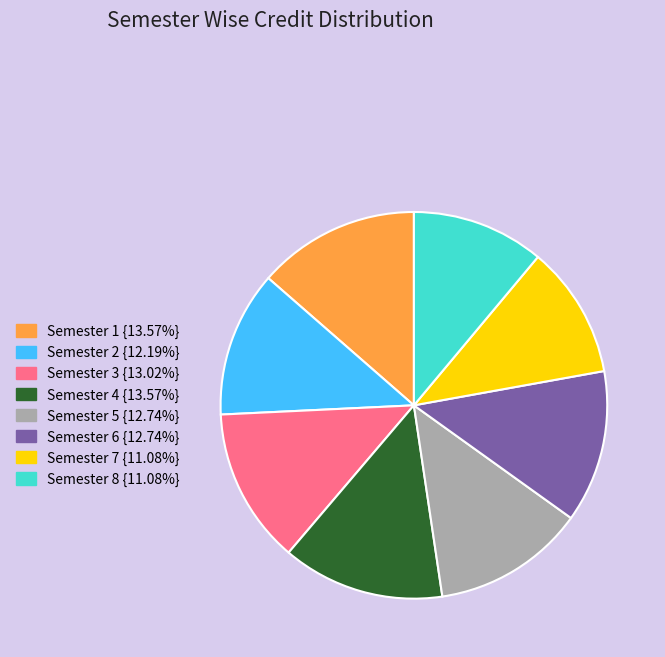

Which has a higher value, Semester 8 or Semester 3?

Semester 3